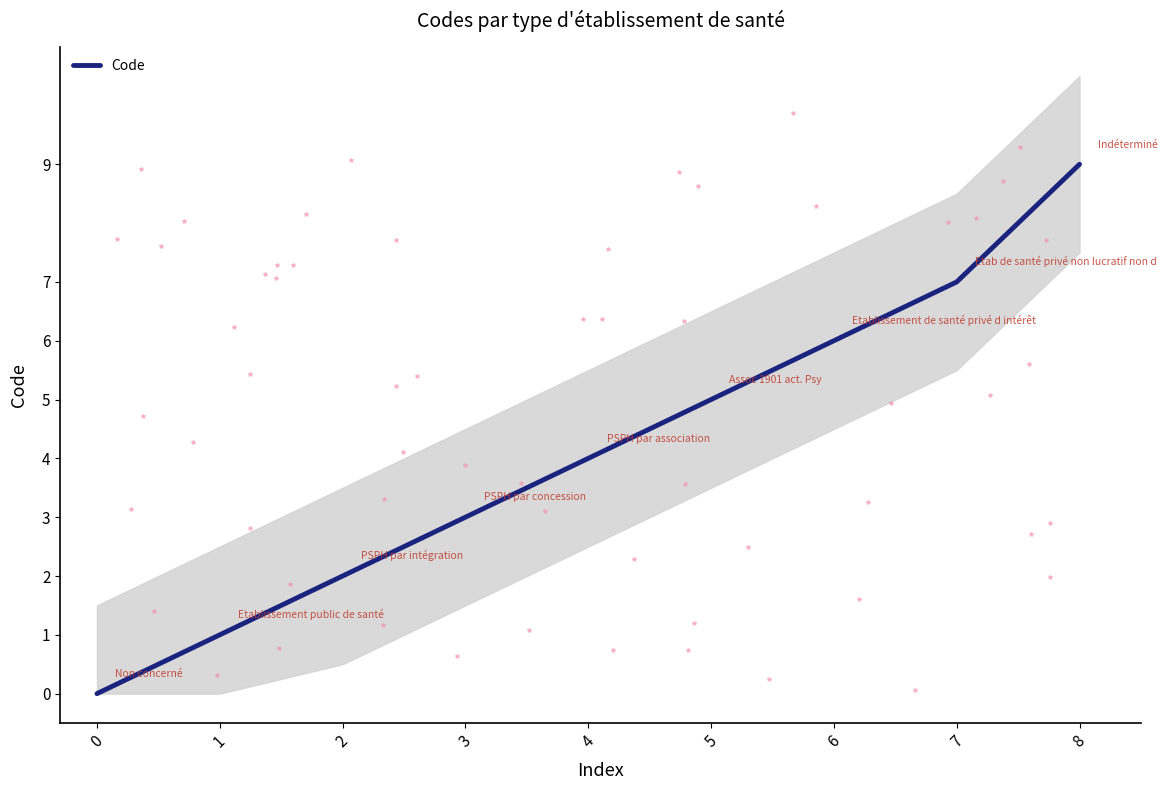

What is the change in value from 1 to 5?

+4